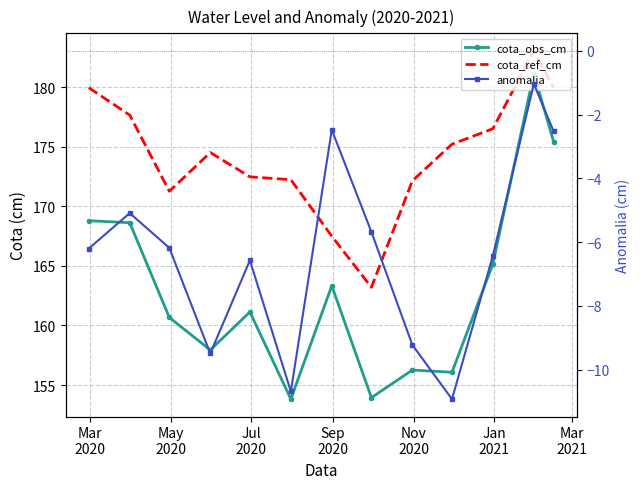

Is the value of cota_ref_cm at May
2020 greater than the value of anomalia at 11?

Yes